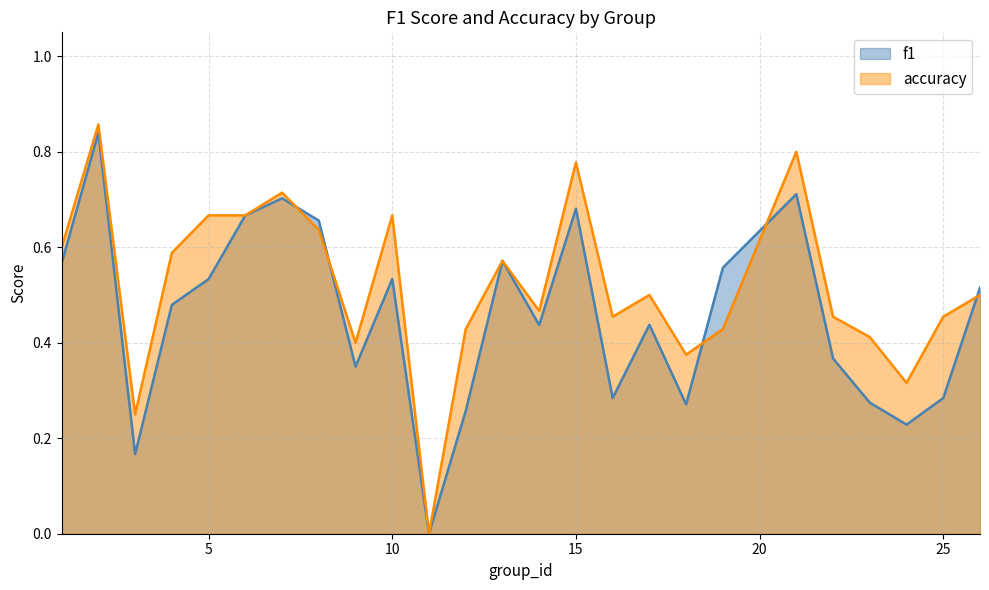

What are all the series names shown in the legend?

f1, accuracy